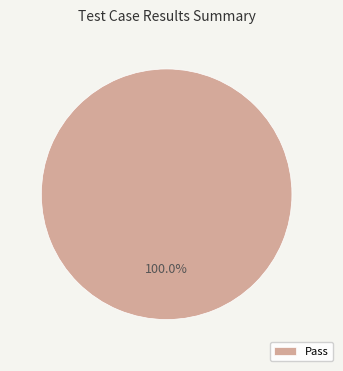

Rank the categories by value from lowest to highest.

Pass